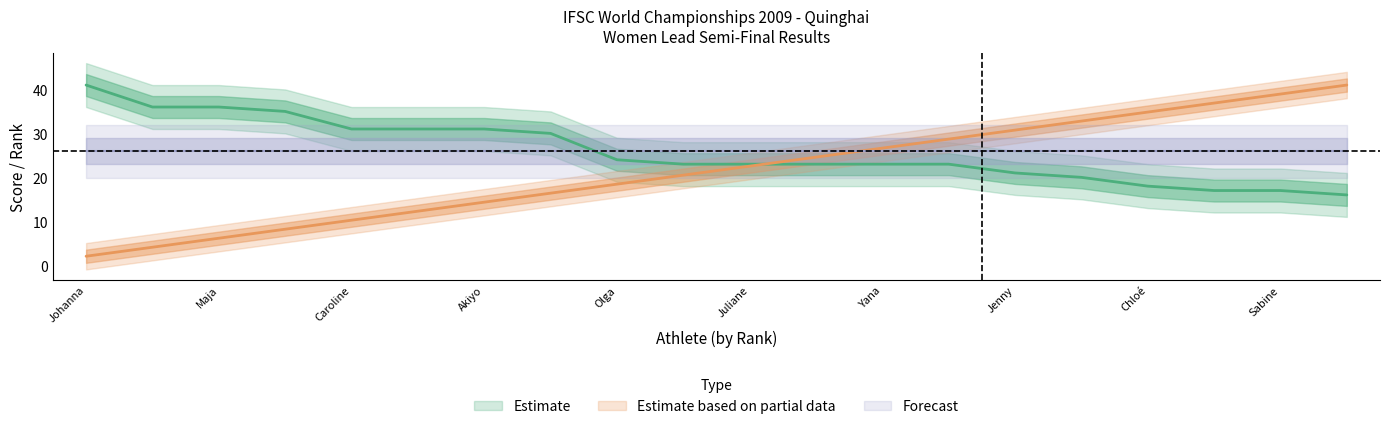

How many data points does each series have?

20